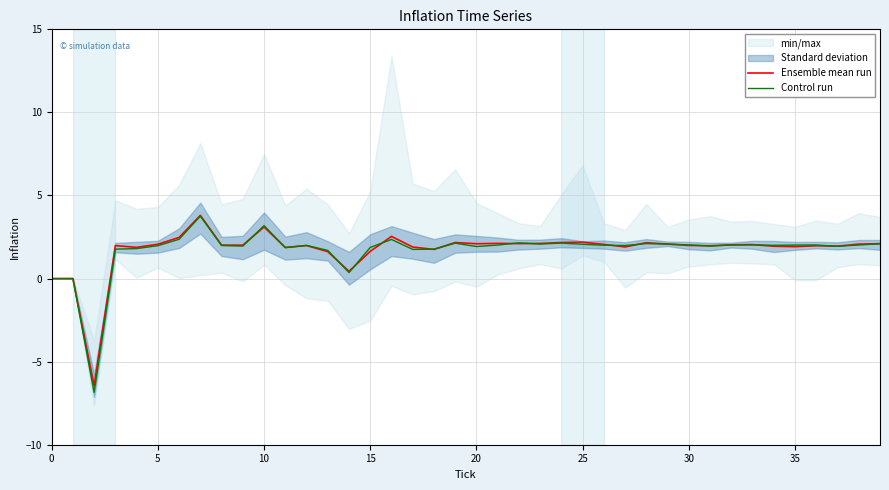

What is the total value across all series at 34?

3.9